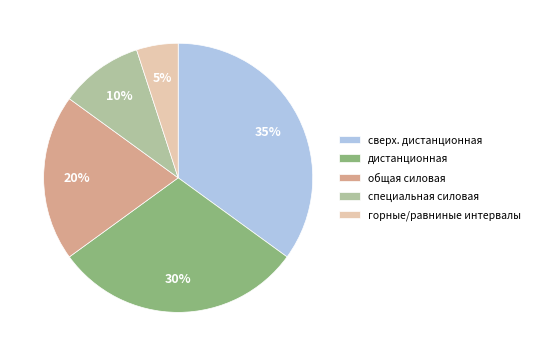

How many segments does this pie chart have?

5